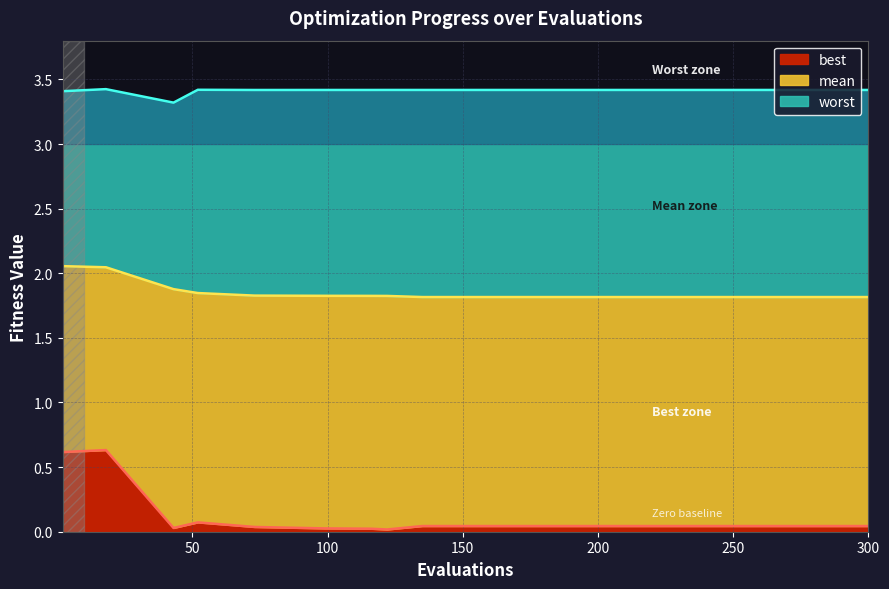

True or false: mean and best cross at least once.

False